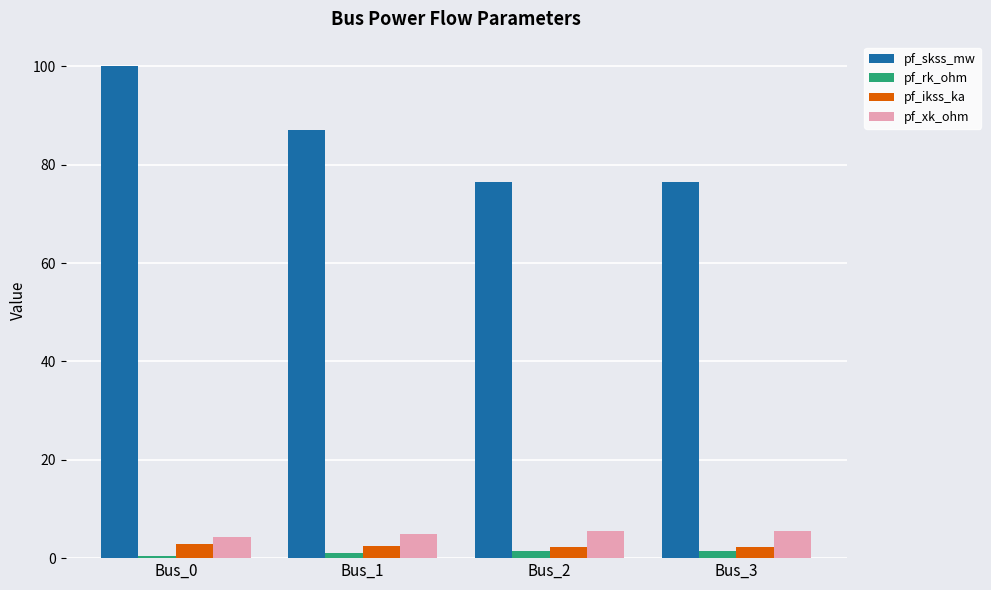

Is the value of pf_ikss_ka at Bus_2 greater than the value of pf_skss_mw at Bus_3?

No